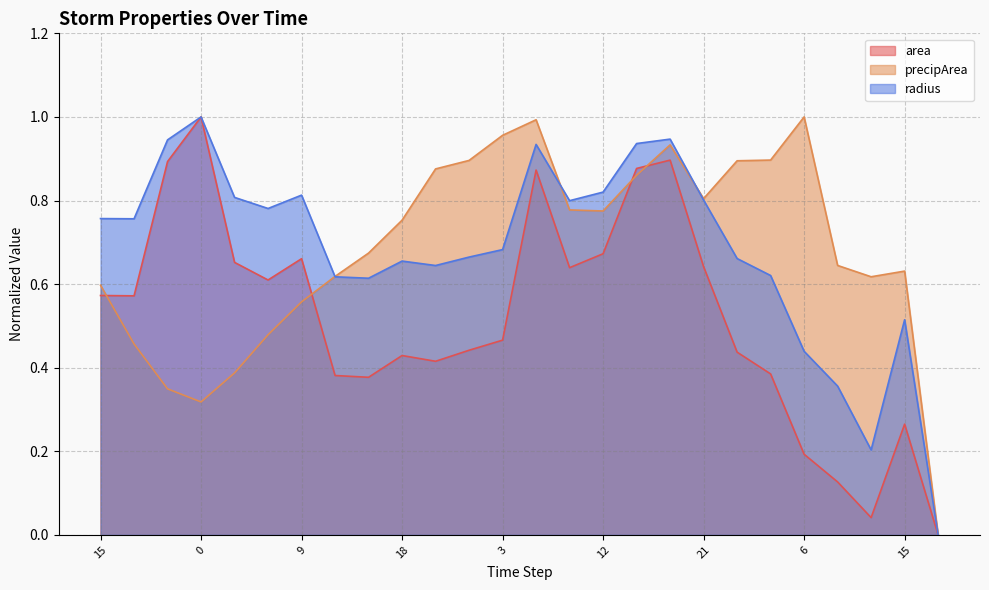

Rank the series at 9 from lowest to highest value.

precipArea, area, radius